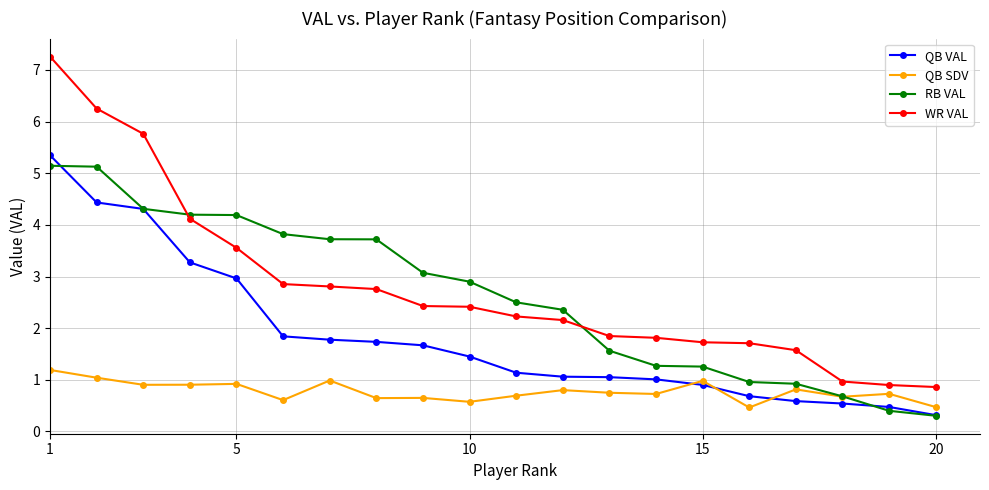

How many intersections are there between RB VAL and WR VAL?

2